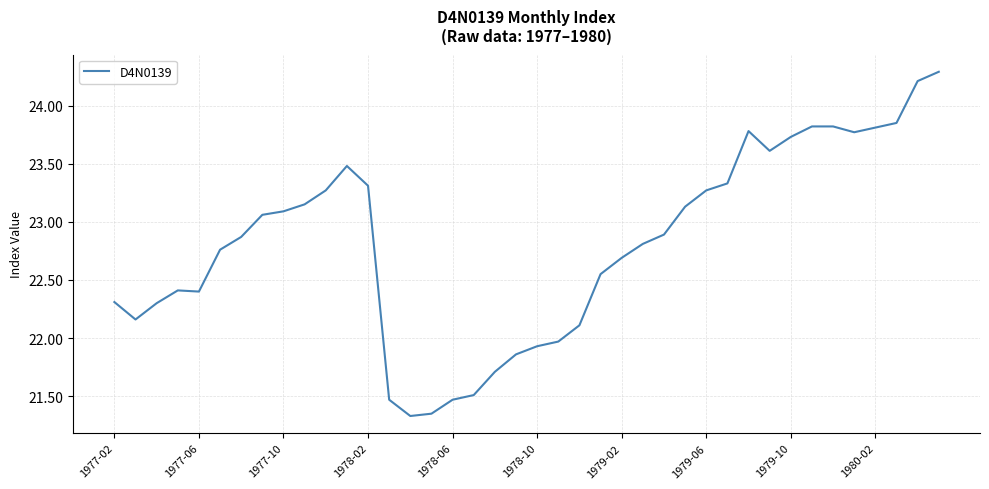

What is the maximum value shown in the chart?

24.3